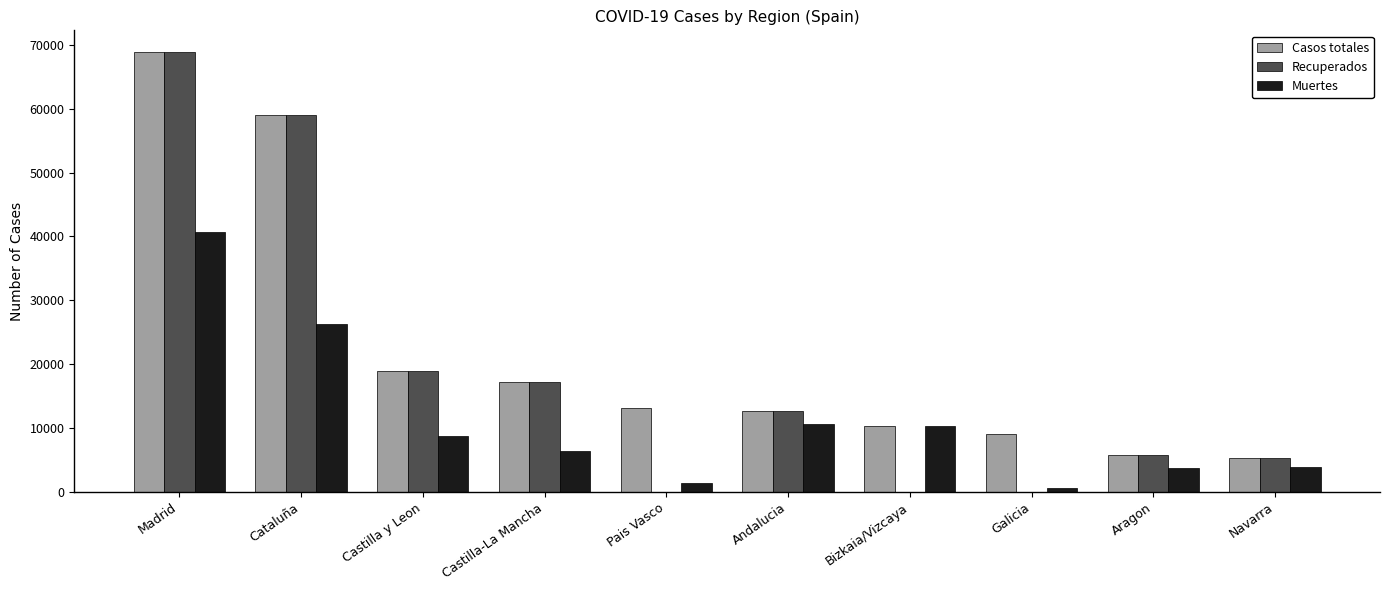

What is the difference between the Casos totales values at Castilla y Leon and Andalucia?

6228